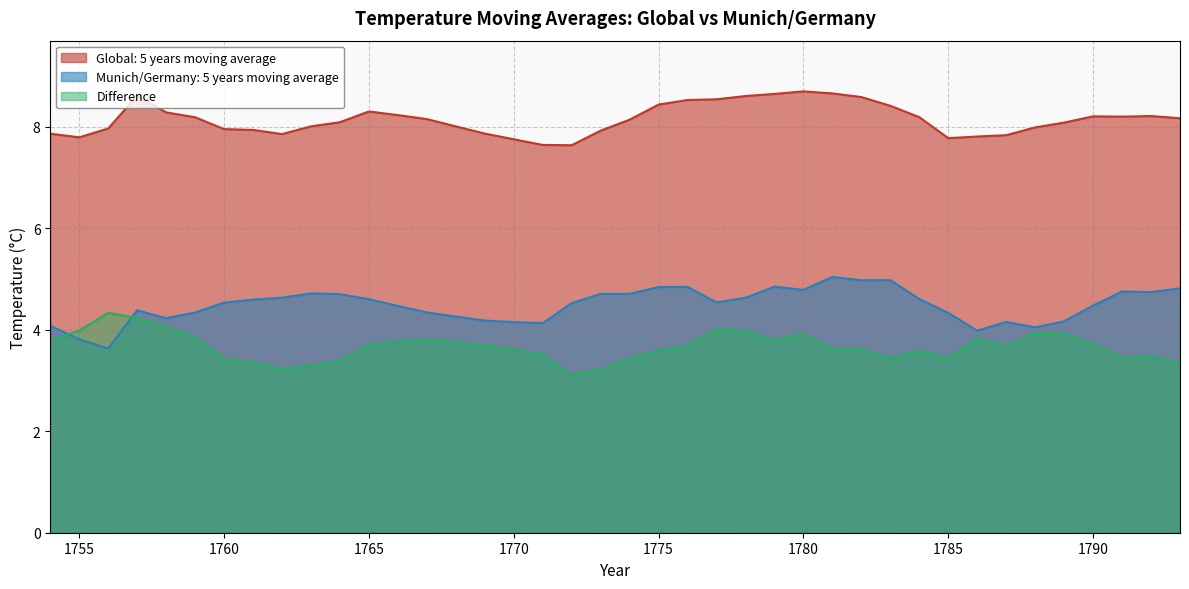

What is the difference between the maximum and minimum values in the Global: 5 years moving average series?

1.1